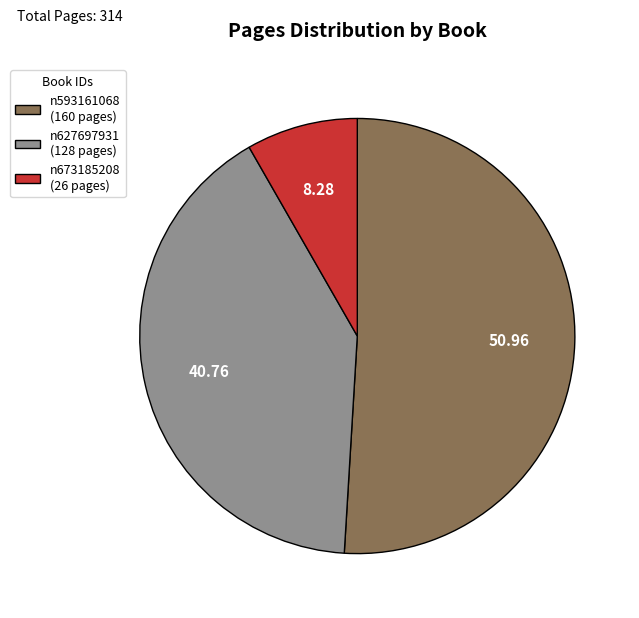

What is the ratio of the value at n593161068 to the value at n673185208?

6.2